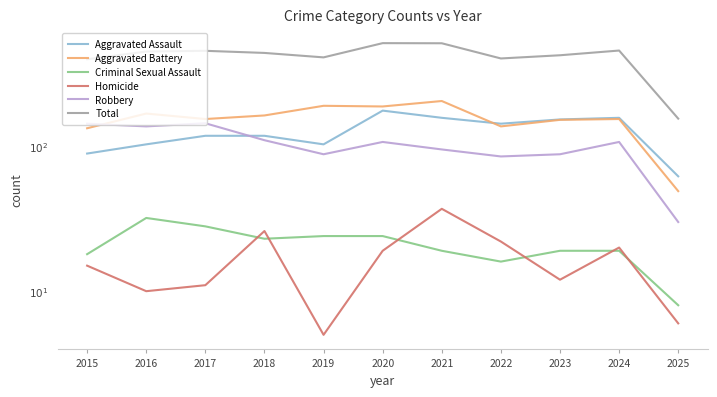

The value of Homicide at 2022 is 22. True or false?

True